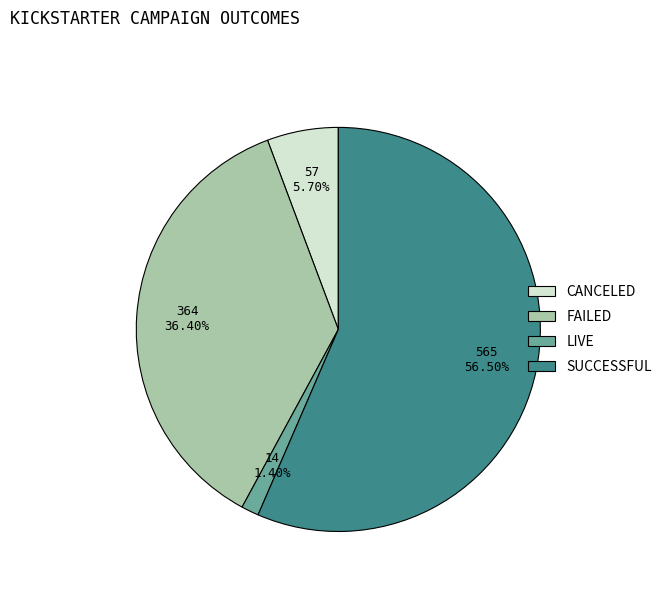

Is there a majority slice in this chart?

Yes